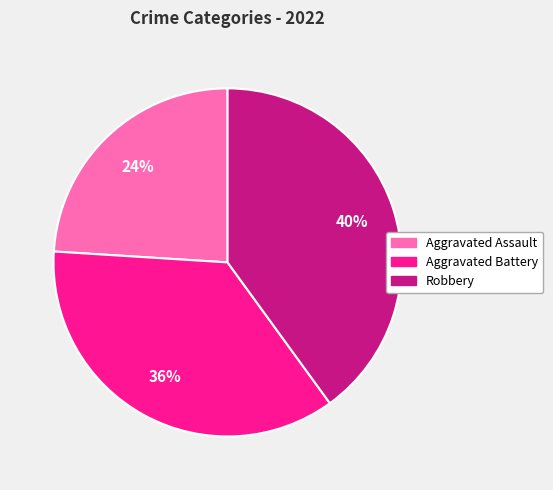

What is the largest slice in the pie chart?

Robbery